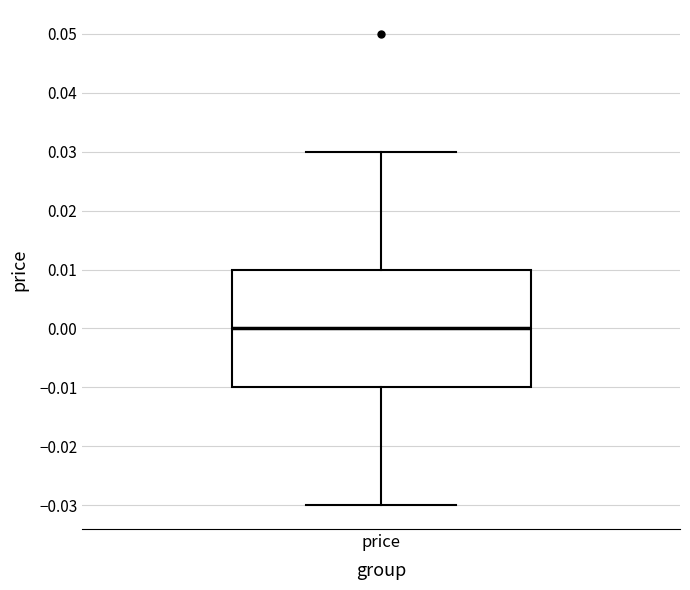

Where is the lower edge of the box for price on the y-axis? The values are not printed on the chart, so give them approximately, as read against the axis.

-0.01